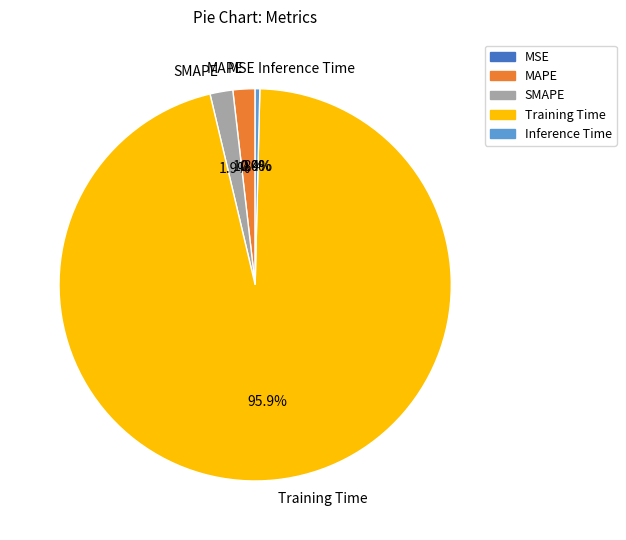

Which slice is the largest?

Training Time